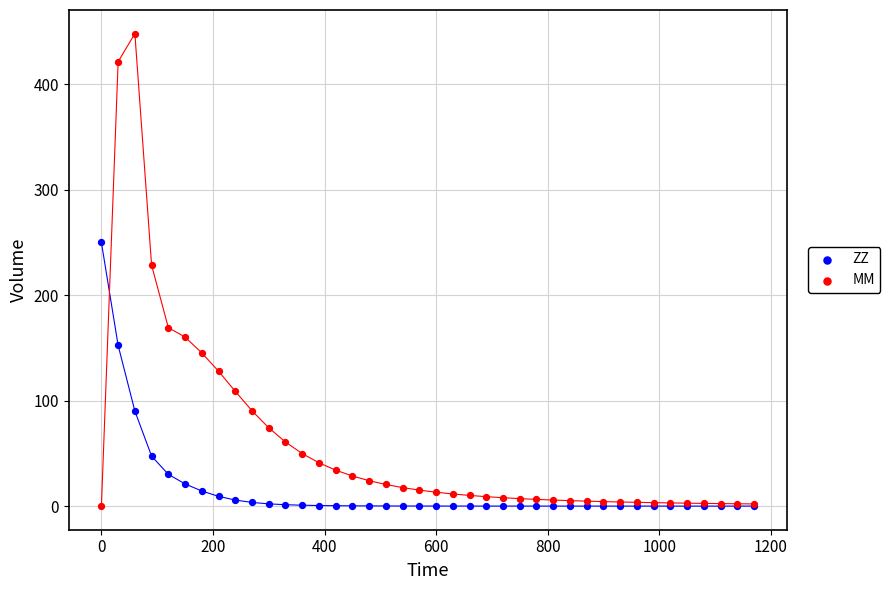

What are all the series names shown in the legend?

ZZ, MM